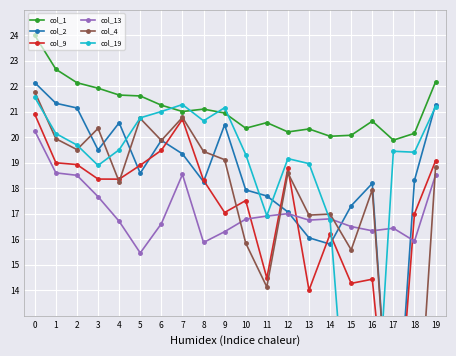

True or false: col_1 has a value of 14.3 at 0.

False